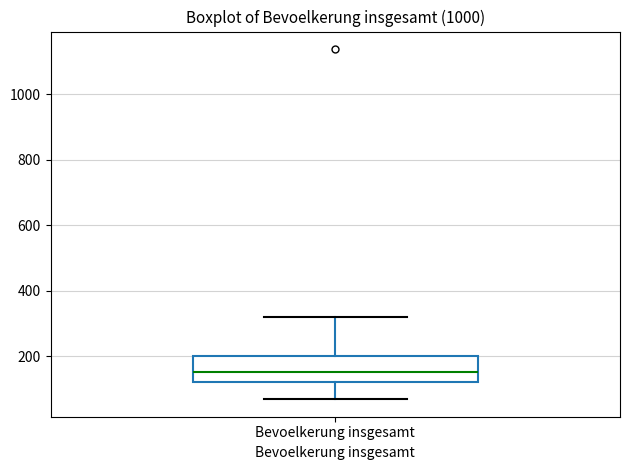

Transcribe this box plot: give where the median line is, the range the box spans, and where the two whiskers end, as read against the y-axis. The values are not printed on the chart, so give them approximately, as read against the axis.

median 160, box 120 to 200, whiskers 60 to 320